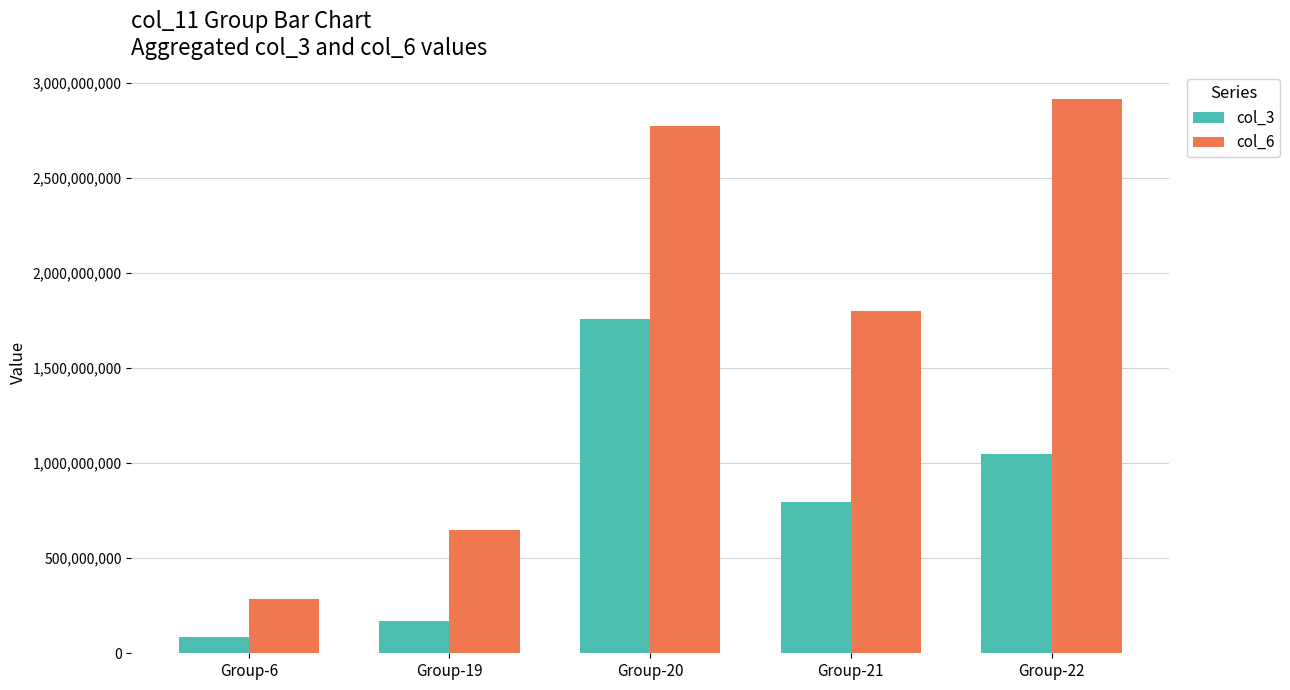

At which label does col_3 reach its peak?

Group-20